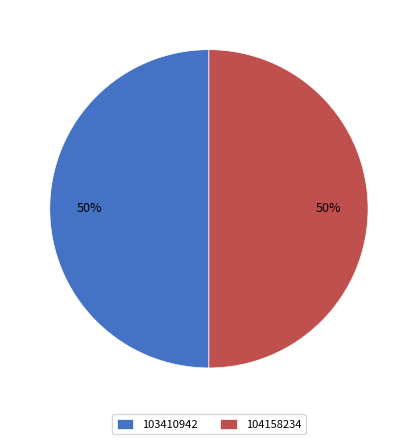

To the nearest percent, what percentage of the pie is 103410942?

50%